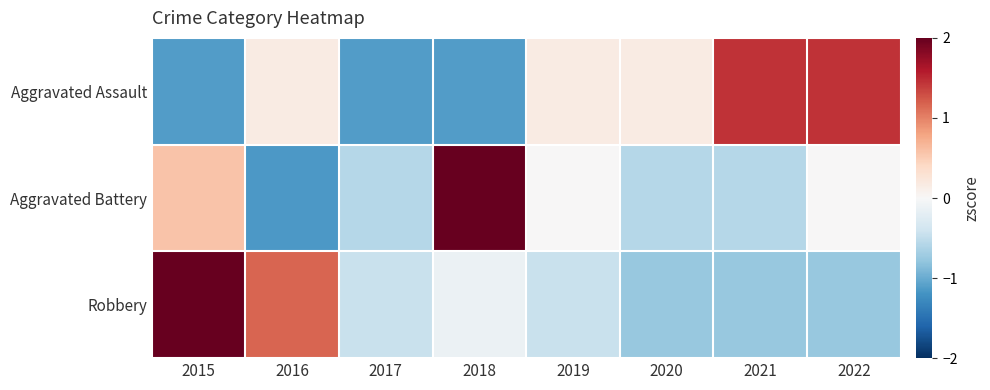

Reading left to right, transcribe all the data shown in this chart.

Aggravated Assault: 2015=-1.1	2016=0.2	2017=-1.1	2018=-1.1	2019=0.2	2020=0.2	2021=1.4	2022=1.4
Aggravated Battery: 2015=0.6	2016=-1.2	2017=-0.6	2018=2.3	2019=0.0	2020=-0.6	2021=-0.6	2022=0.0
Robbery: 2015=2.1	2016=1.2	2017=-0.4	2018=-0.1	2019=-0.4	2020=-0.8	2021=-0.8	2022=-0.8